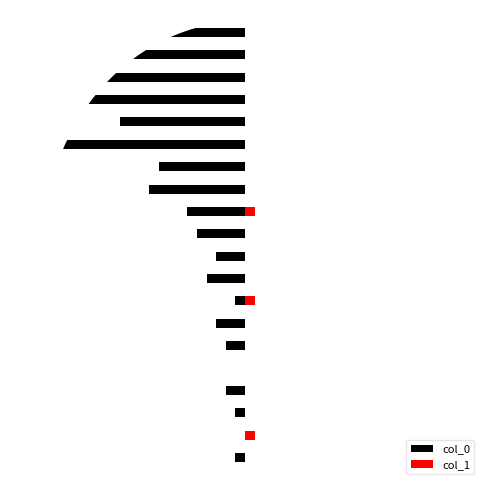

How many bars are there in total?

40